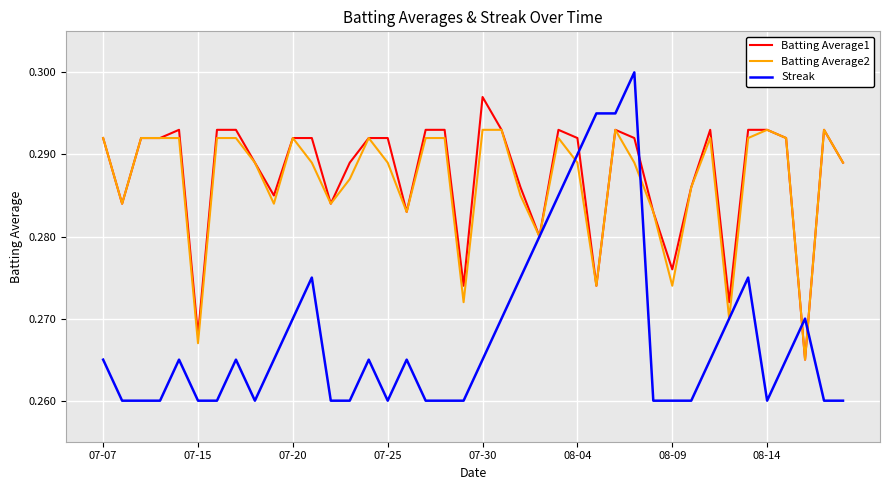

How many lines are shown in the chart?

3